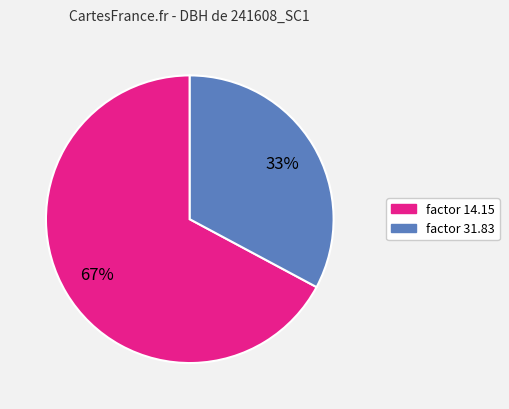

To the nearest percent, what is the average slice percentage?

50%